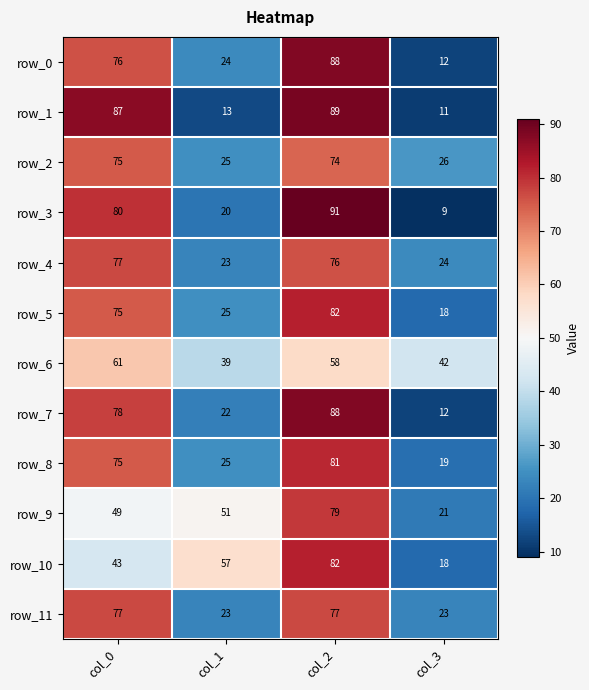

What is the average value of the row_8 series?

50